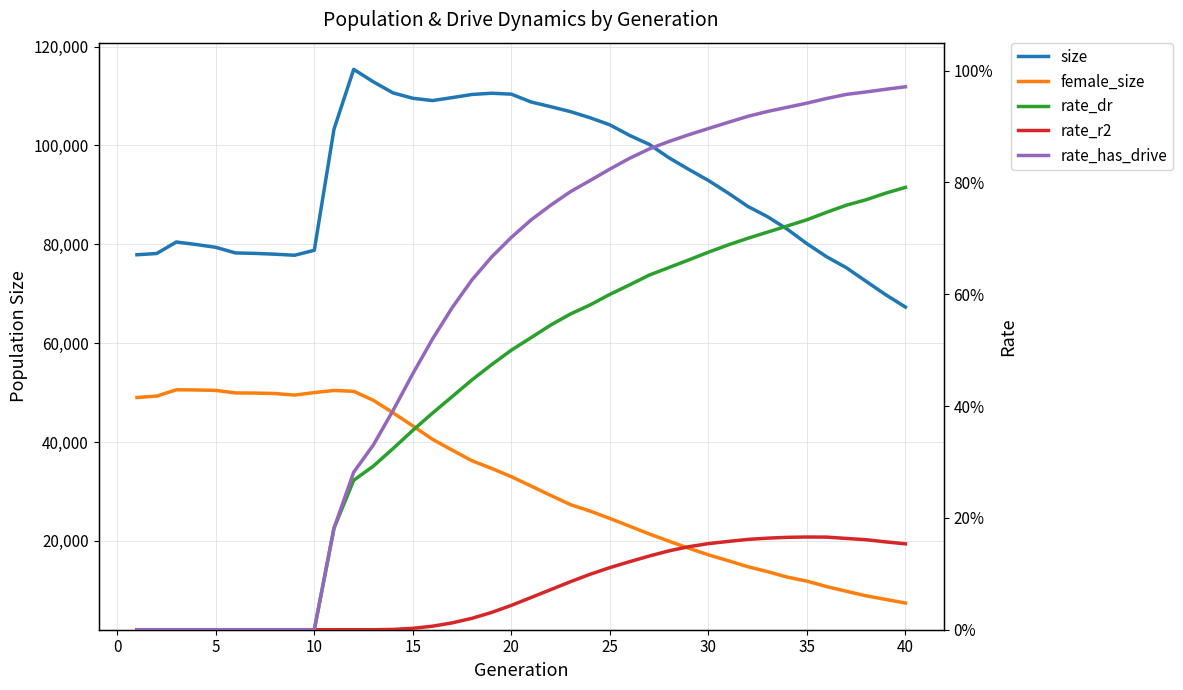

Reading left to right, what are all the values shown in this chart?

size: 77881.0	78128.0	80457.0	79957.0	79384.0	78247.0	78151.0	77993.0	77778.0	78783.0	103282.0	115386.0	112854.0	110619.0	109536.0	109070.0	109675.0	110304.0	110555.0	110369.0	108785.0	107831.0	106834.0	105590.0	104162.0	102029.0	100209.0	97503.0	95157.0	92908.0	90372.0	87665.0	85583.0	83064.0	80121.0	77475.0	75261.0	72512.0	69789.0	67298.0
female_size: 48999.0	49282.0	50564.0	50530.0	50436.0	49928.0	49897.0	49807.0	49490.0	49997.0	50428.0	50254.0	48430.0	45897.0	43258.0	40547.0	38353.0	36211.0	34660.0	32988.0	31101.0	29193.0	27336.0	26020.0	24531.0	22975.0	21399.0	19934.0	18513.0	17178.0	15997.0	14776.0	13783.0	12671.0	11855.0	10752.0	9807.0	8887.0	8159.0	7423.0
rate_dr: 0.0	0.0	0.0	0.0	0.0	0.0	0.0	0.0	0.0	0.0	0.2	0.3	0.3	0.3	0.4	0.4	0.4	0.4	0.5	0.5	0.5	0.5	0.6	0.6	0.6	0.6	0.6	0.6	0.7	0.7	0.7	0.7	0.7	0.7	0.7	0.7	0.8	0.8	0.8	0.8
rate_r2: 0.0	0.0	0.0	0.0	0.0	0.0	0.0	0.0	0.0	0.0	0.0	0.0	0.0	0.0	0.0	0.0	0.0	0.0	0.0	0.0	0.1	0.1	0.1	0.1	0.1	0.1	0.1	0.1	0.1	0.2	0.2	0.2	0.2	0.2	0.2	0.2	0.2	0.2	0.2	0.2
rate_has_drive: 0.0	0.0	0.0	0.0	0.0	0.0	0.0	0.0	0.0	0.0	0.2	0.3	0.3	0.4	0.5	0.5	0.6	0.6	0.7	0.7	0.7	0.8	0.8	0.8	0.8	0.8	0.9	0.9	0.9	0.9	0.9	0.9	0.9	0.9	0.9	1.0	1.0	1.0	1.0	1.0